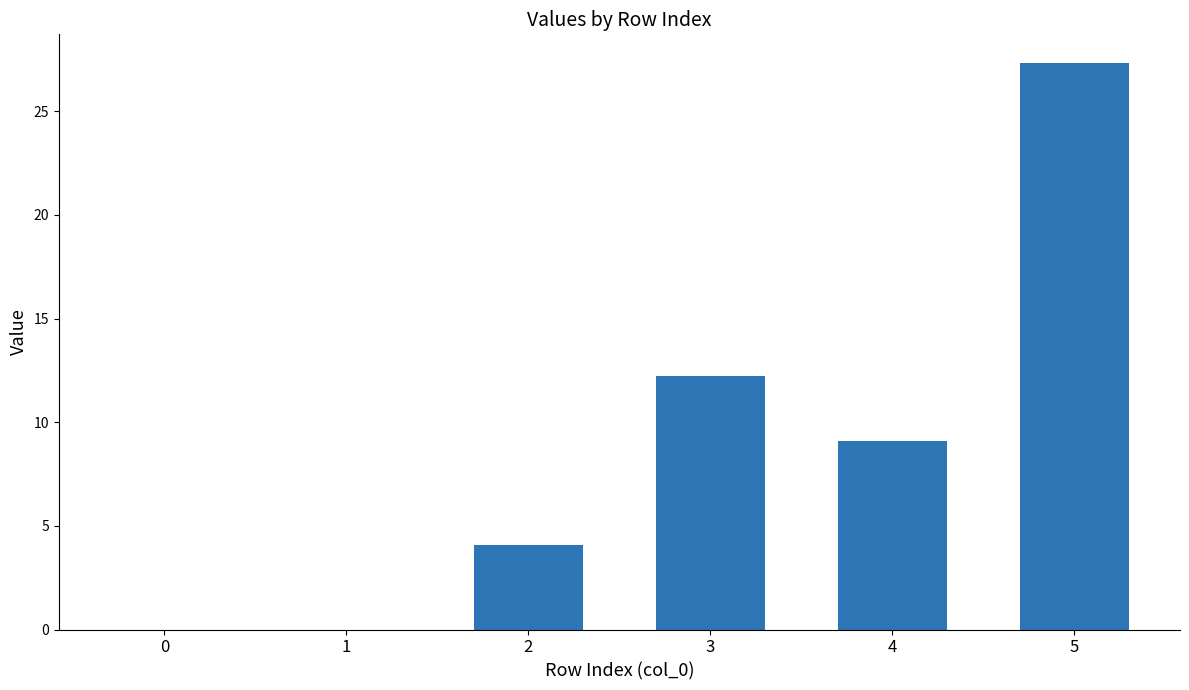

Where is the data nearest to the value 13?

3